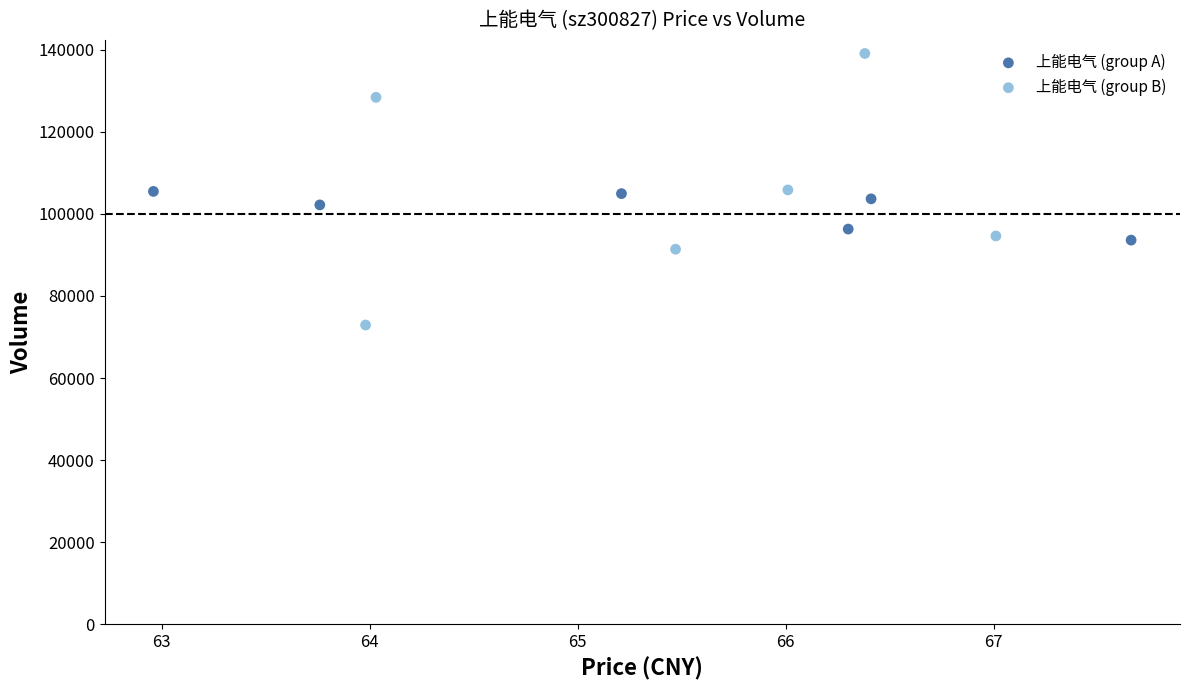

Which series contains the highest Y value?

上能电气 (group B)